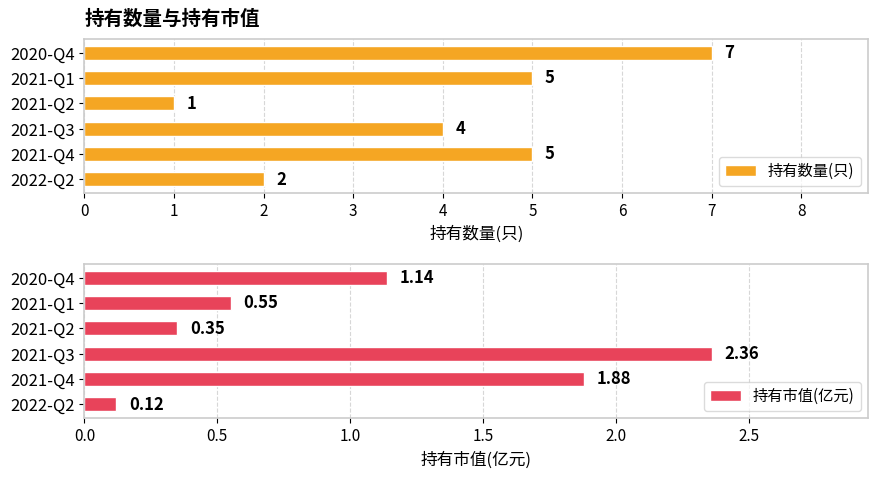

How many 持有数量(只) values are between 2 and 5?

4